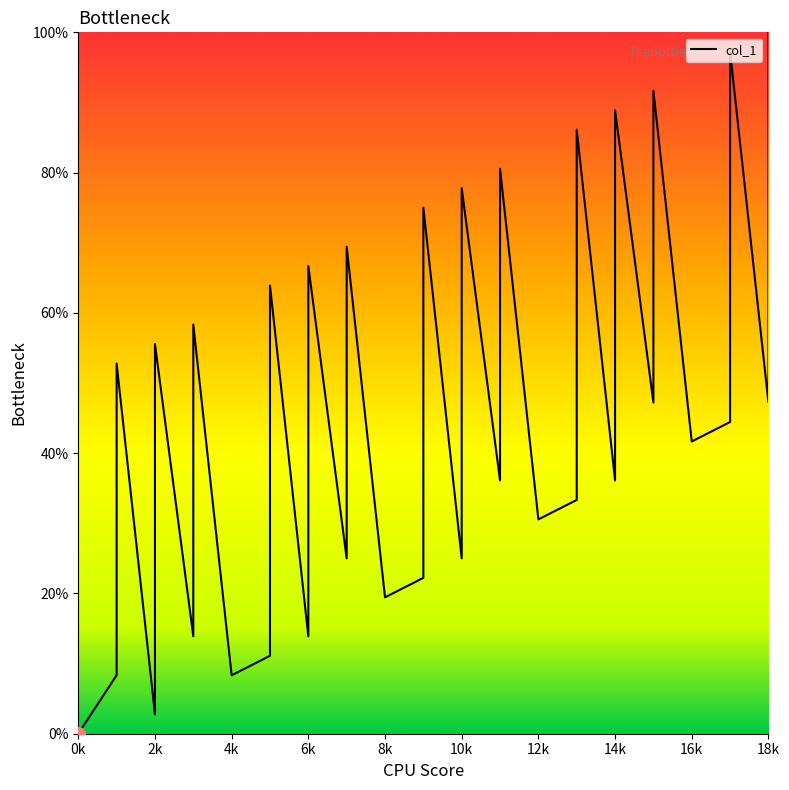

At which label does the data first exceed 41?

1